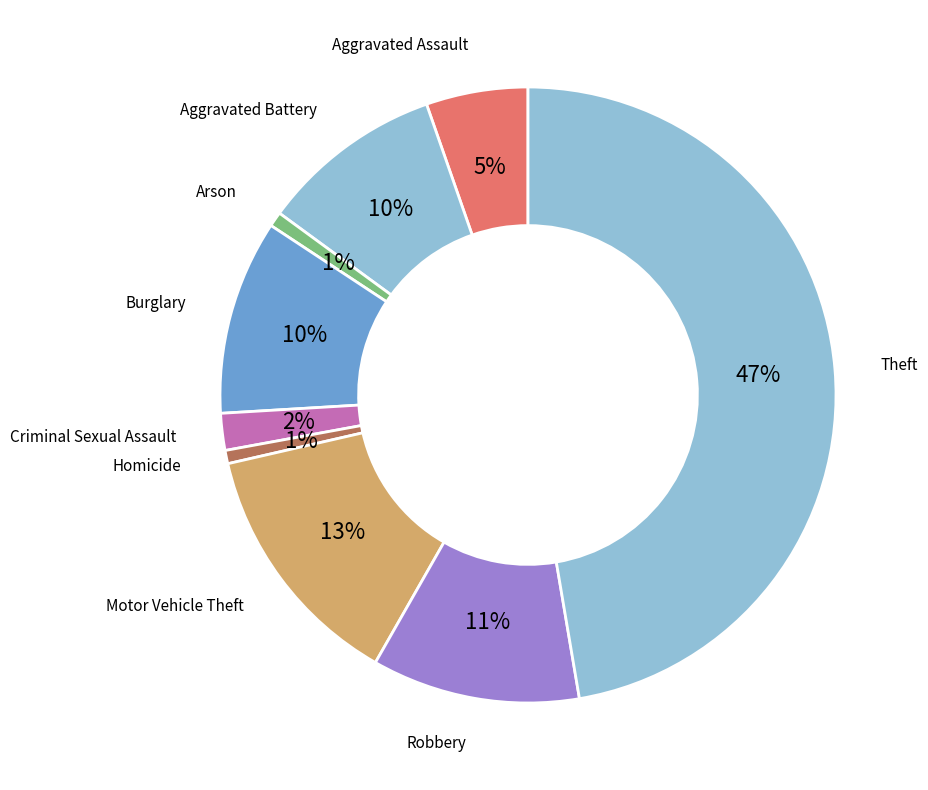

How many slices are in this pie chart?

9